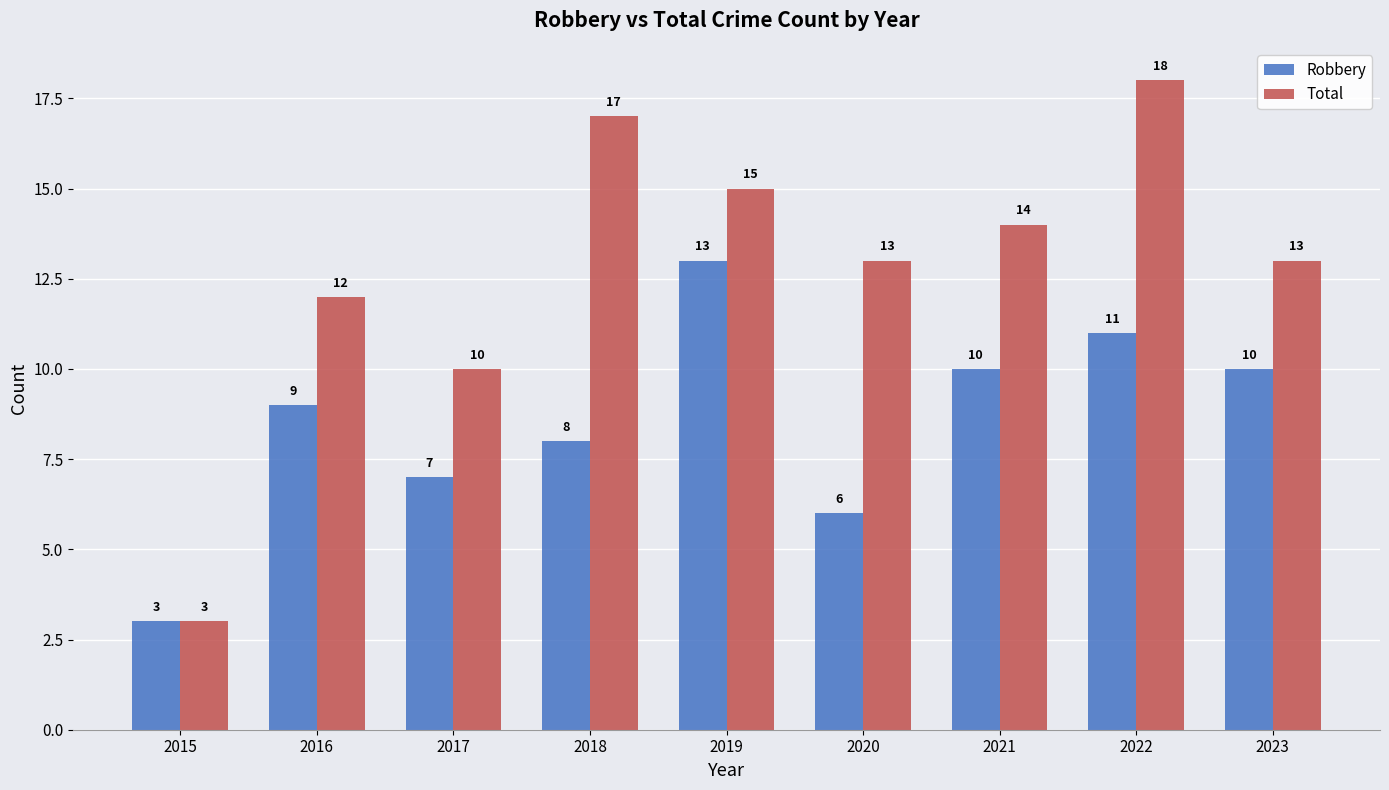

Is it true that Robbery equals 10 at 2023?

True